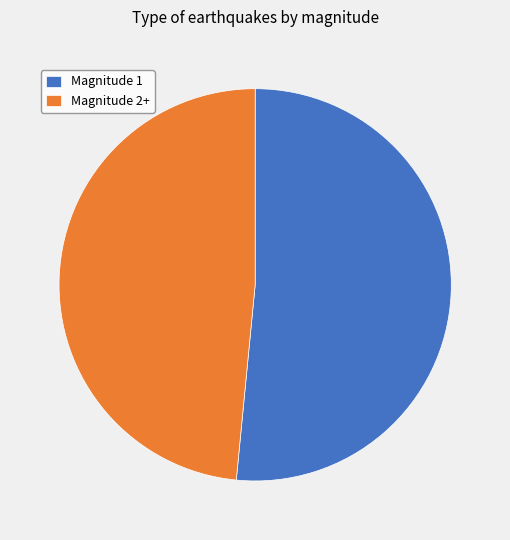

Rank the categories by value from highest to lowest.

Magnitude 1, Magnitude 2+